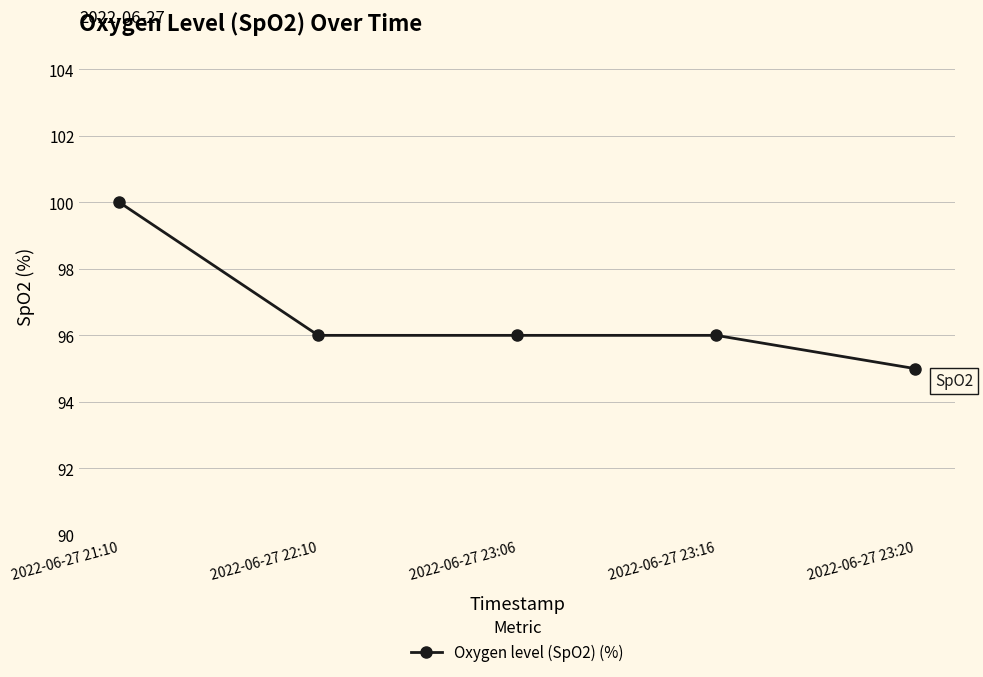

The value at 2022-06-27 23:20 is 49. True or false?

False